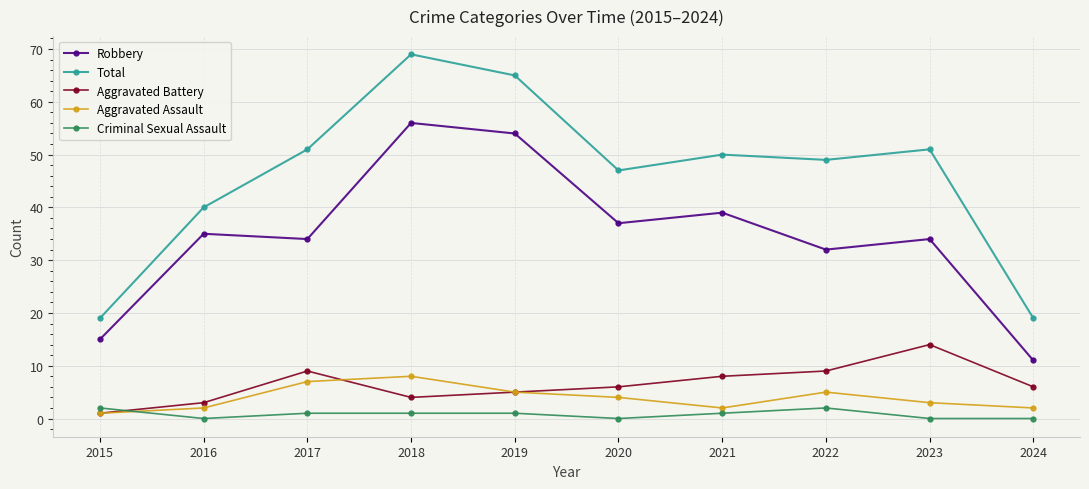

Is this an area chart (filled region under the line)?

No